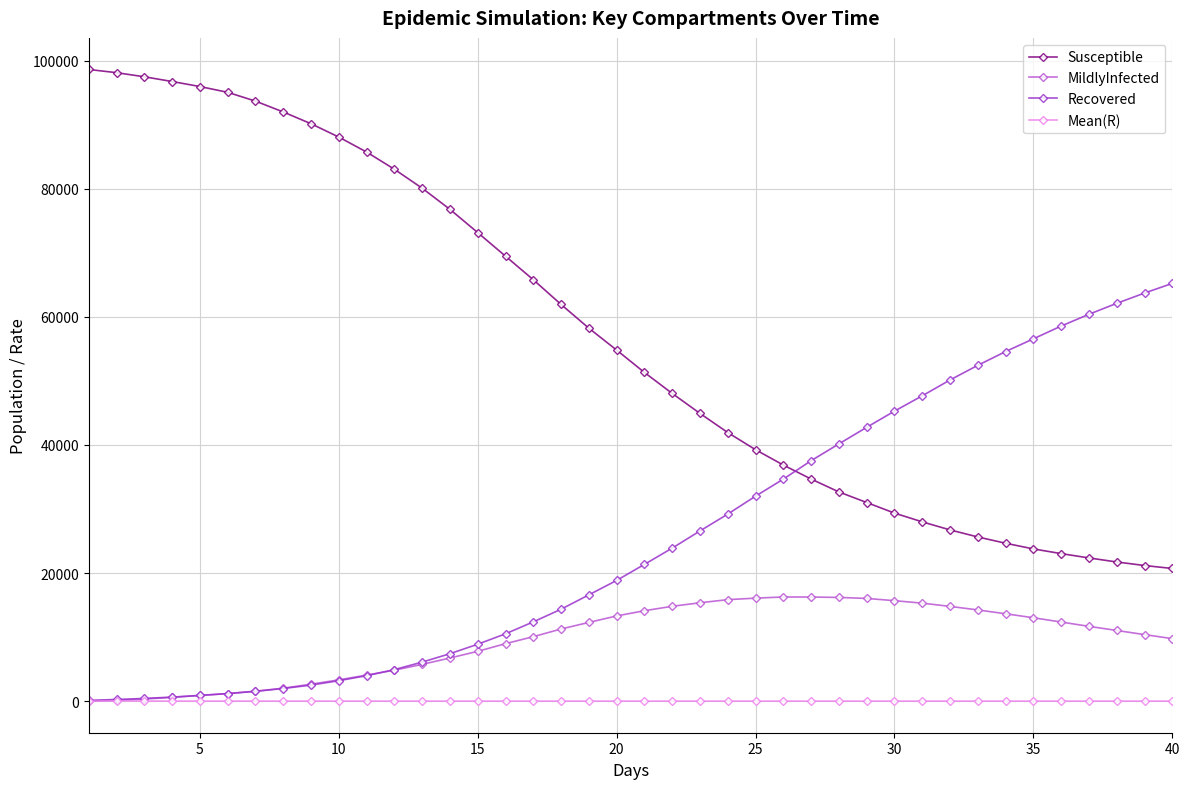

True or false: Susceptible and Recovered cross at least once.

True